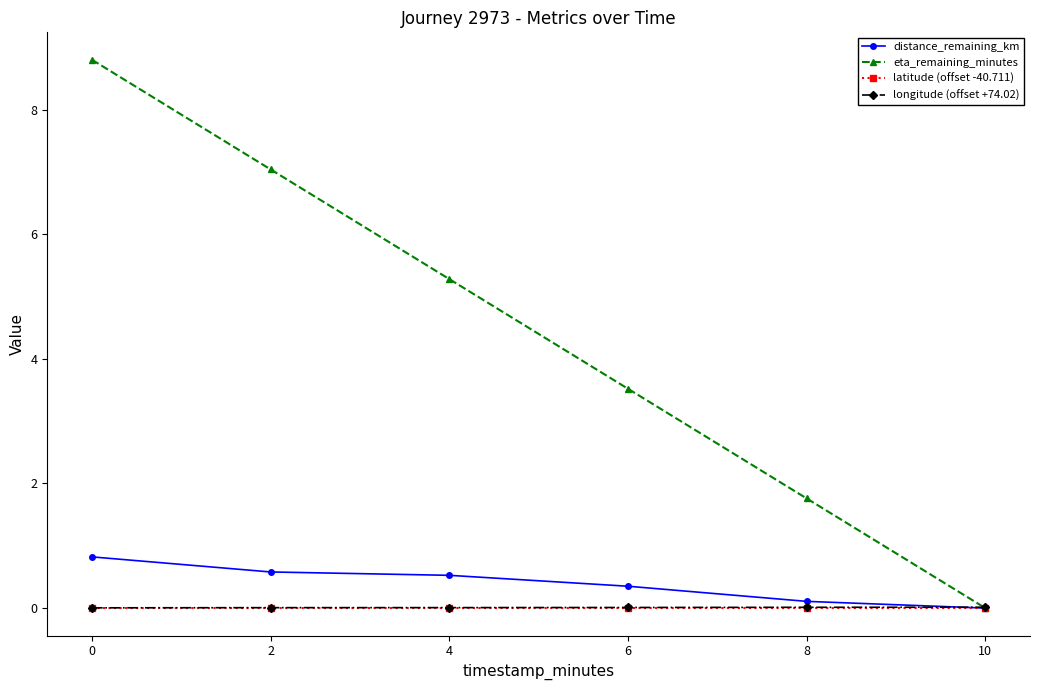

The value of longitude (offset +74.02) at 8 is 0.0. True or false?

True